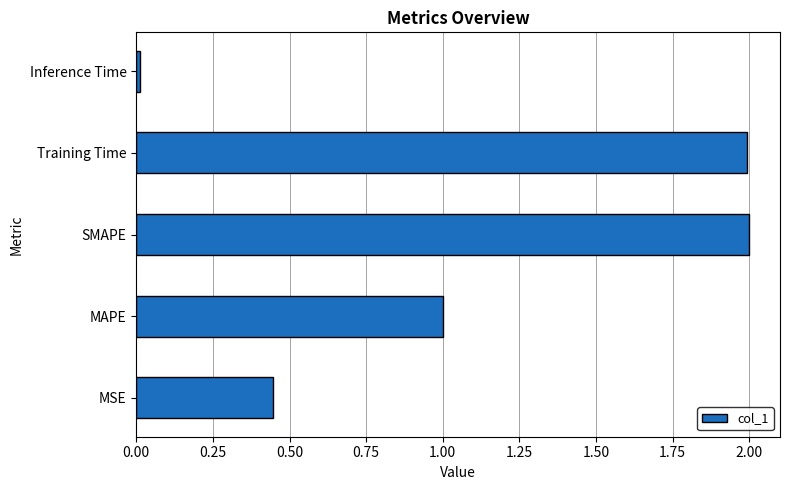

What is the approximate value at Training Time?

2.0